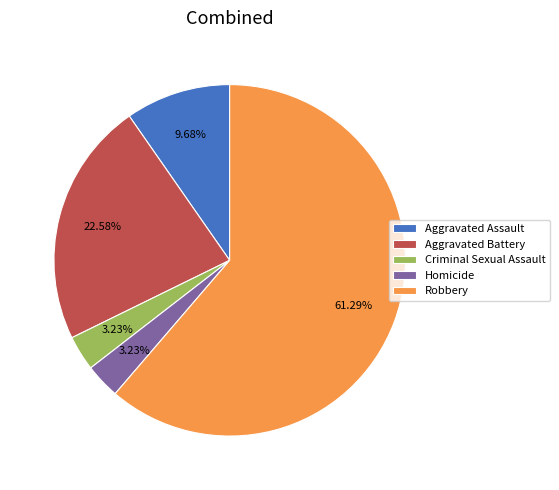

What is the majority slice?

Robbery